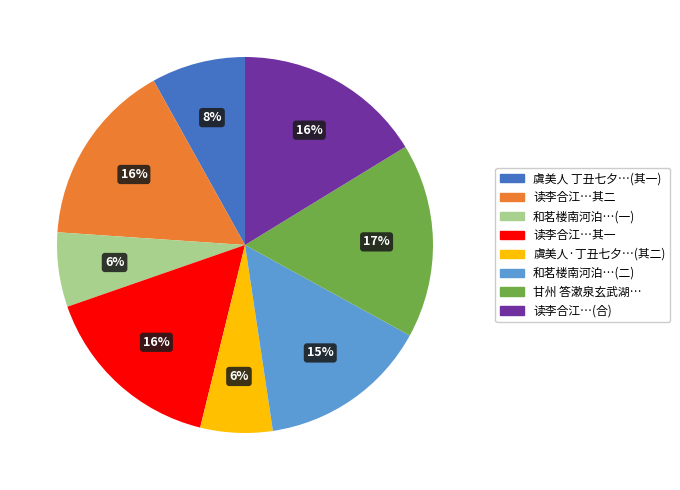

Does any single category account for the majority?

No